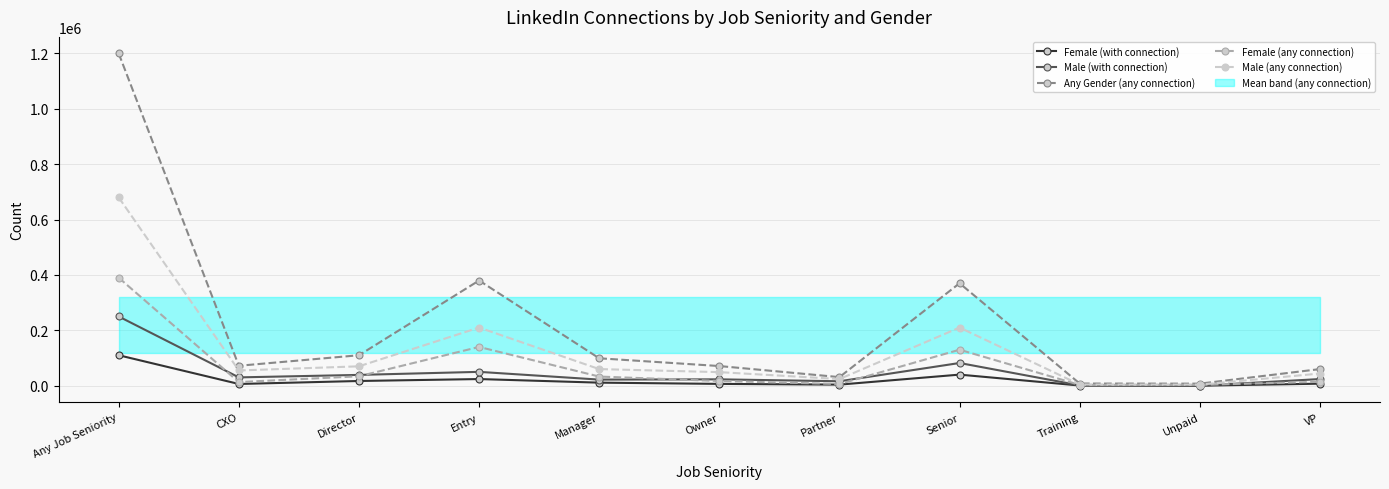

In Any Gender (any connection), how many points are lower than both neighbors (excluding endpoints)?

3